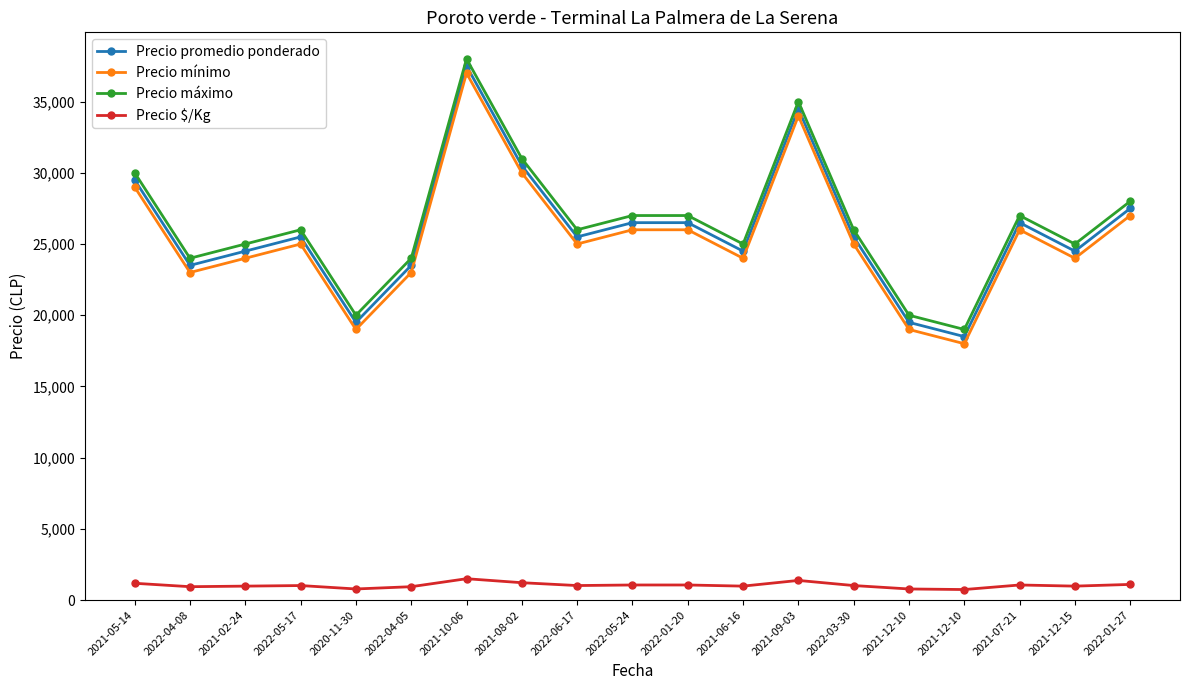

Which series has the largest total across all categories?

Precio máximo